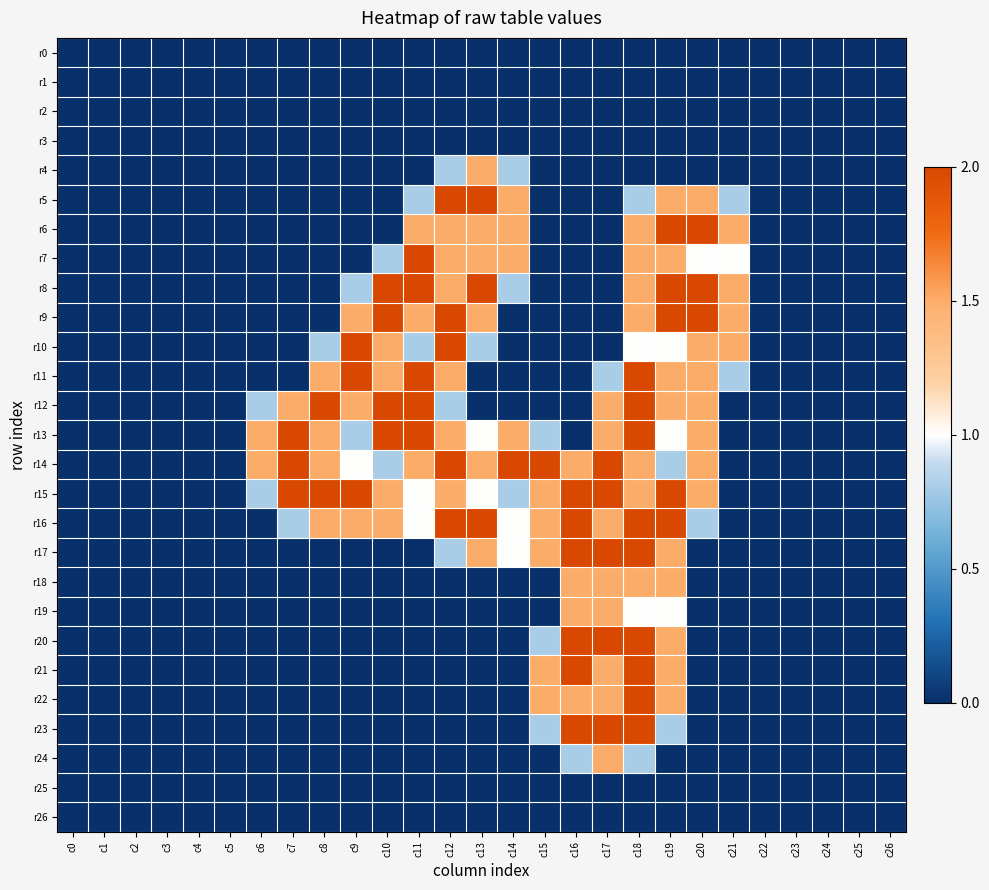

Reading left to right, what are all the values shown in this chart?

r0: c0=0.0	c1=0.0	c2=0.0	c3=0.0	c4=0.0	c5=0.0	c6=0.0	c7=0.0	c8=0.0	c9=0.0	c10=0.0	c11=0.0	c12=0.0	c13=0.0	c14=0.0	c15=0.0	c16=0.0	c17=0.0	c18=0.0	c19=0.0	c20=0.0	c21=0.0	c22=0.0	c23=0.0	c24=0.0	c25=0.0	c26=0.0
r1: c0=0.0	c1=0.0	c2=0.0	c3=0.0	c4=0.0	c5=0.0	c6=0.0	c7=0.0	c8=0.0	c9=0.0	c10=0.0	c11=0.0	c12=0.0	c13=0.0	c14=0.0	c15=0.0	c16=0.0	c17=0.0	c18=0.0	c19=0.0	c20=0.0	c21=0.0	c22=0.0	c23=0.0	c24=0.0	c25=0.0	c26=0.0
r2: c0=0.0	c1=0.0	c2=0.0	c3=0.0	c4=0.0	c5=0.0	c6=0.0	c7=0.0	c8=0.0	c9=0.0	c10=0.0	c11=0.0	c12=0.0	c13=0.0	c14=0.0	c15=0.0	c16=0.0	c17=0.0	c18=0.0	c19=0.0	c20=0.0	c21=0.0	c22=0.0	c23=0.0	c24=0.0	c25=0.0	c26=0.0
r3: c0=0.0	c1=0.0	c2=0.0	c3=0.0	c4=0.0	c5=0.0	c6=0.0	c7=0.0	c8=0.0	c9=0.0	c10=0.0	c11=0.0	c12=0.0	c13=0.0	c14=0.0	c15=0.0	c16=0.0	c17=0.0	c18=0.0	c19=0.0	c20=0.0	c21=0.0	c22=0.0	c23=0.0	c24=0.0	c25=0.0	c26=0.0
r4: c0=0.0	c1=0.0	c2=0.0	c3=0.0	c4=0.0	c5=0.0	c6=0.0	c7=0.0	c8=0.0	c9=0.0	c10=0.0	c11=0.0	c12=0.8	c13=1.5	c14=0.8	c15=0.0	c16=0.0	c17=0.0	c18=0.0	c19=0.0	c20=0.0	c21=0.0	c22=0.0	c23=0.0	c24=0.0	c25=0.0	c26=0.0
r5: c0=0.0	c1=0.0	c2=0.0	c3=0.0	c4=0.0	c5=0.0	c6=0.0	c7=0.0	c8=0.0	c9=0.0	c10=0.0	c11=0.8	c12=2.0	c13=2.0	c14=1.5	c15=0.0	c16=0.0	c17=0.0	c18=0.8	c19=1.5	c20=1.5	c21=0.8	c22=0.0	c23=0.0	c24=0.0	c25=0.0	c26=0.0
r6: c0=0.0	c1=0.0	c2=0.0	c3=0.0	c4=0.0	c5=0.0	c6=0.0	c7=0.0	c8=0.0	c9=0.0	c10=0.0	c11=1.5	c12=1.5	c13=1.5	c14=1.5	c15=0.0	c16=0.0	c17=0.0	c18=1.5	c19=2.0	c20=2.0	c21=1.5	c22=0.0	c23=0.0	c24=0.0	c25=0.0	c26=0.0
r7: c0=0.0	c1=0.0	c2=0.0	c3=0.0	c4=0.0	c5=0.0	c6=0.0	c7=0.0	c8=0.0	c9=0.0	c10=0.8	c11=2.0	c12=1.5	c13=1.5	c14=1.5	c15=0.0	c16=0.0	c17=0.0	c18=1.5	c19=1.5	c20=1.0	c21=1.0	c22=0.0	c23=0.0	c24=0.0	c25=0.0	c26=0.0
r8: c0=0.0	c1=0.0	c2=0.0	c3=0.0	c4=0.0	c5=0.0	c6=0.0	c7=0.0	c8=0.0	c9=0.8	c10=2.0	c11=2.0	c12=1.5	c13=2.0	c14=0.8	c15=0.0	c16=0.0	c17=0.0	c18=1.5	c19=2.0	c20=2.0	c21=1.5	c22=0.0	c23=0.0	c24=0.0	c25=0.0	c26=0.0
r9: c0=0.0	c1=0.0	c2=0.0	c3=0.0	c4=0.0	c5=0.0	c6=0.0	c7=0.0	c8=0.0	c9=1.5	c10=2.0	c11=1.5	c12=2.0	c13=1.5	c14=0.0	c15=0.0	c16=0.0	c17=0.0	c18=1.5	c19=2.0	c20=2.0	c21=1.5	c22=0.0	c23=0.0	c24=0.0	c25=0.0	c26=0.0
r10: c0=0.0	c1=0.0	c2=0.0	c3=0.0	c4=0.0	c5=0.0	c6=0.0	c7=0.0	c8=0.8	c9=2.0	c10=1.5	c11=0.8	c12=2.0	c13=0.8	c14=0.0	c15=0.0	c16=0.0	c17=0.0	c18=1.0	c19=1.0	c20=1.5	c21=1.5	c22=0.0	c23=0.0	c24=0.0	c25=0.0	c26=0.0
r11: c0=0.0	c1=0.0	c2=0.0	c3=0.0	c4=0.0	c5=0.0	c6=0.0	c7=0.0	c8=1.5	c9=2.0	c10=1.5	c11=2.0	c12=1.5	c13=0.0	c14=0.0	c15=0.0	c16=0.0	c17=0.8	c18=2.0	c19=1.5	c20=1.5	c21=0.8	c22=0.0	c23=0.0	c24=0.0	c25=0.0	c26=0.0
r12: c0=0.0	c1=0.0	c2=0.0	c3=0.0	c4=0.0	c5=0.0	c6=0.8	c7=1.5	c8=2.0	c9=1.5	c10=2.0	c11=2.0	c12=0.8	c13=0.0	c14=0.0	c15=0.0	c16=0.0	c17=1.5	c18=2.0	c19=1.5	c20=1.5	c21=0.0	c22=0.0	c23=0.0	c24=0.0	c25=0.0	c26=0.0
r13: c0=0.0	c1=0.0	c2=0.0	c3=0.0	c4=0.0	c5=0.0	c6=1.5	c7=2.0	c8=1.5	c9=0.8	c10=2.0	c11=2.0	c12=1.5	c13=1.0	c14=1.5	c15=0.8	c16=0.0	c17=1.5	c18=2.0	c19=1.0	c20=1.5	c21=0.0	c22=0.0	c23=0.0	c24=0.0	c25=0.0	c26=0.0
r14: c0=0.0	c1=0.0	c2=0.0	c3=0.0	c4=0.0	c5=0.0	c6=1.5	c7=2.0	c8=1.5	c9=1.0	c10=0.8	c11=1.5	c12=2.0	c13=1.5	c14=2.0	c15=2.0	c16=1.5	c17=2.0	c18=1.5	c19=0.8	c20=1.5	c21=0.0	c22=0.0	c23=0.0	c24=0.0	c25=0.0	c26=0.0
r15: c0=0.0	c1=0.0	c2=0.0	c3=0.0	c4=0.0	c5=0.0	c6=0.8	c7=2.0	c8=2.0	c9=2.0	c10=1.5	c11=1.0	c12=1.5	c13=1.0	c14=0.8	c15=1.5	c16=2.0	c17=2.0	c18=1.5	c19=2.0	c20=1.5	c21=0.0	c22=0.0	c23=0.0	c24=0.0	c25=0.0	c26=0.0
r16: c0=0.0	c1=0.0	c2=0.0	c3=0.0	c4=0.0	c5=0.0	c6=0.0	c7=0.8	c8=1.5	c9=1.5	c10=1.5	c11=1.0	c12=2.0	c13=2.0	c14=1.0	c15=1.5	c16=2.0	c17=1.5	c18=2.0	c19=2.0	c20=0.8	c21=0.0	c22=0.0	c23=0.0	c24=0.0	c25=0.0	c26=0.0
r17: c0=0.0	c1=0.0	c2=0.0	c3=0.0	c4=0.0	c5=0.0	c6=0.0	c7=0.0	c8=0.0	c9=0.0	c10=0.0	c11=0.0	c12=0.8	c13=1.5	c14=1.0	c15=1.5	c16=2.0	c17=2.0	c18=2.0	c19=1.5	c20=0.0	c21=0.0	c22=0.0	c23=0.0	c24=0.0	c25=0.0	c26=0.0
r18: c0=0.0	c1=0.0	c2=0.0	c3=0.0	c4=0.0	c5=0.0	c6=0.0	c7=0.0	c8=0.0	c9=0.0	c10=0.0	c11=0.0	c12=0.0	c13=0.0	c14=0.0	c15=0.0	c16=1.5	c17=1.5	c18=1.5	c19=1.5	c20=0.0	c21=0.0	c22=0.0	c23=0.0	c24=0.0	c25=0.0	c26=0.0
r19: c0=0.0	c1=0.0	c2=0.0	c3=0.0	c4=0.0	c5=0.0	c6=0.0	c7=0.0	c8=0.0	c9=0.0	c10=0.0	c11=0.0	c12=0.0	c13=0.0	c14=0.0	c15=0.0	c16=1.5	c17=1.5	c18=1.0	c19=1.0	c20=0.0	c21=0.0	c22=0.0	c23=0.0	c24=0.0	c25=0.0	c26=0.0
r20: c0=0.0	c1=0.0	c2=0.0	c3=0.0	c4=0.0	c5=0.0	c6=0.0	c7=0.0	c8=0.0	c9=0.0	c10=0.0	c11=0.0	c12=0.0	c13=0.0	c14=0.0	c15=0.8	c16=2.0	c17=2.0	c18=2.0	c19=1.5	c20=0.0	c21=0.0	c22=0.0	c23=0.0	c24=0.0	c25=0.0	c26=0.0
r21: c0=0.0	c1=0.0	c2=0.0	c3=0.0	c4=0.0	c5=0.0	c6=0.0	c7=0.0	c8=0.0	c9=0.0	c10=0.0	c11=0.0	c12=0.0	c13=0.0	c14=0.0	c15=1.5	c16=2.0	c17=1.5	c18=2.0	c19=1.5	c20=0.0	c21=0.0	c22=0.0	c23=0.0	c24=0.0	c25=0.0	c26=0.0
r22: c0=0.0	c1=0.0	c2=0.0	c3=0.0	c4=0.0	c5=0.0	c6=0.0	c7=0.0	c8=0.0	c9=0.0	c10=0.0	c11=0.0	c12=0.0	c13=0.0	c14=0.0	c15=1.5	c16=1.5	c17=1.5	c18=2.0	c19=1.5	c20=0.0	c21=0.0	c22=0.0	c23=0.0	c24=0.0	c25=0.0	c26=0.0
r23: c0=0.0	c1=0.0	c2=0.0	c3=0.0	c4=0.0	c5=0.0	c6=0.0	c7=0.0	c8=0.0	c9=0.0	c10=0.0	c11=0.0	c12=0.0	c13=0.0	c14=0.0	c15=0.8	c16=2.0	c17=2.0	c18=2.0	c19=0.8	c20=0.0	c21=0.0	c22=0.0	c23=0.0	c24=0.0	c25=0.0	c26=0.0
r24: c0=0.0	c1=0.0	c2=0.0	c3=0.0	c4=0.0	c5=0.0	c6=0.0	c7=0.0	c8=0.0	c9=0.0	c10=0.0	c11=0.0	c12=0.0	c13=0.0	c14=0.0	c15=0.0	c16=0.8	c17=1.5	c18=0.8	c19=0.0	c20=0.0	c21=0.0	c22=0.0	c23=0.0	c24=0.0	c25=0.0	c26=0.0
r25: c0=0.0	c1=0.0	c2=0.0	c3=0.0	c4=0.0	c5=0.0	c6=0.0	c7=0.0	c8=0.0	c9=0.0	c10=0.0	c11=0.0	c12=0.0	c13=0.0	c14=0.0	c15=0.0	c16=0.0	c17=0.0	c18=0.0	c19=0.0	c20=0.0	c21=0.0	c22=0.0	c23=0.0	c24=0.0	c25=0.0	c26=0.0
r26: c0=0.0	c1=0.0	c2=0.0	c3=0.0	c4=0.0	c5=0.0	c6=0.0	c7=0.0	c8=0.0	c9=0.0	c10=0.0	c11=0.0	c12=0.0	c13=0.0	c14=0.0	c15=0.0	c16=0.0	c17=0.0	c18=0.0	c19=0.0	c20=0.0	c21=0.0	c22=0.0	c23=0.0	c24=0.0	c25=0.0	c26=0.0